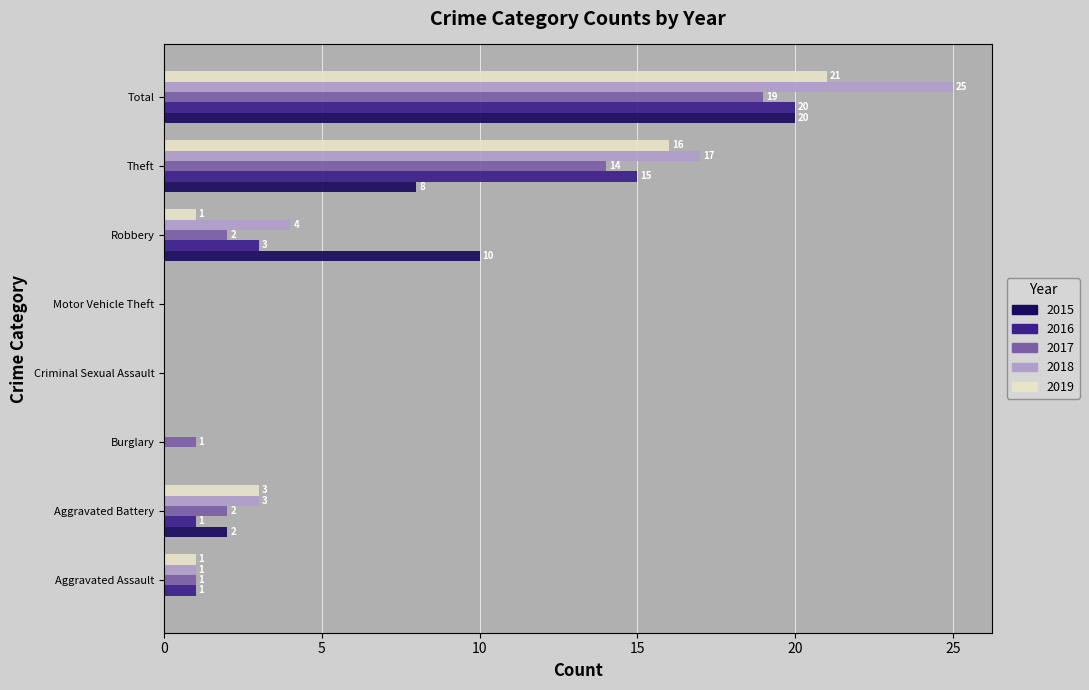

The value of 2015 at Criminal Sexual Assault is -11. True or false?

False